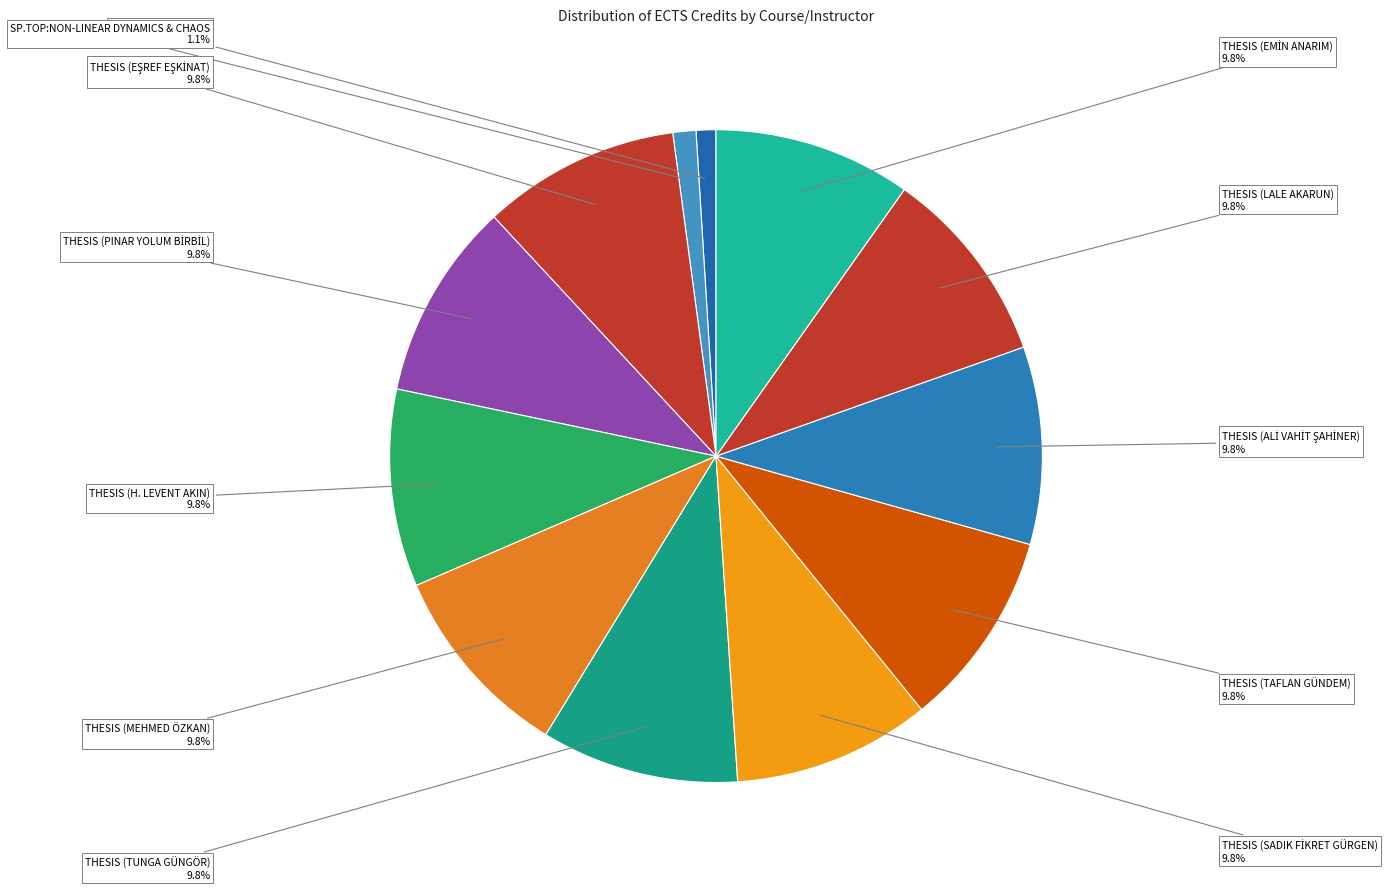

Rank the categories by value from highest to lowest.

THESIS (EŞREF EŞKİNAT), THESIS (PINAR YOLUM BİRBİL), THESIS (H. LEVENT AKIN), THESIS (MEHMED ÖZKAN), THESIS (TUNGA GÜNGÖR), THESIS (SADIK FİKRET GÜRGEN), THESIS (TAFLAN GÜNDEM), THESIS (ALİ VAHİT ŞAHİNER), THESIS (LALE AKARUN), THESIS (EMİN ANARIM), SP.TOP:NON-LINEAR DYNAMICS & CHAOS, GRADUATE SEMINAR